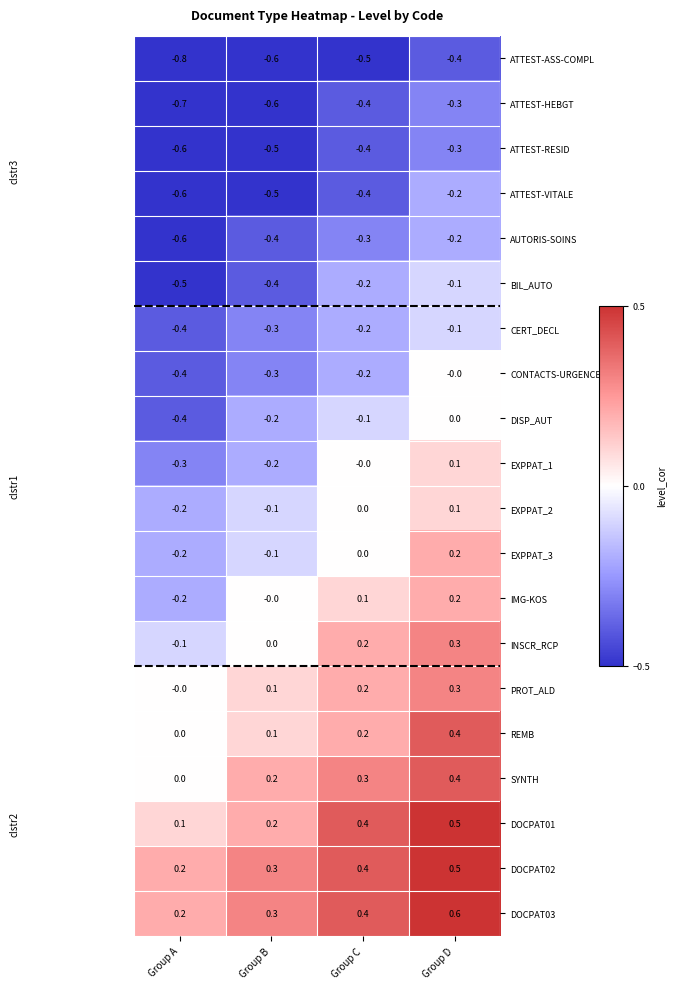

What is the minimum value shown in the chart?

-0.8